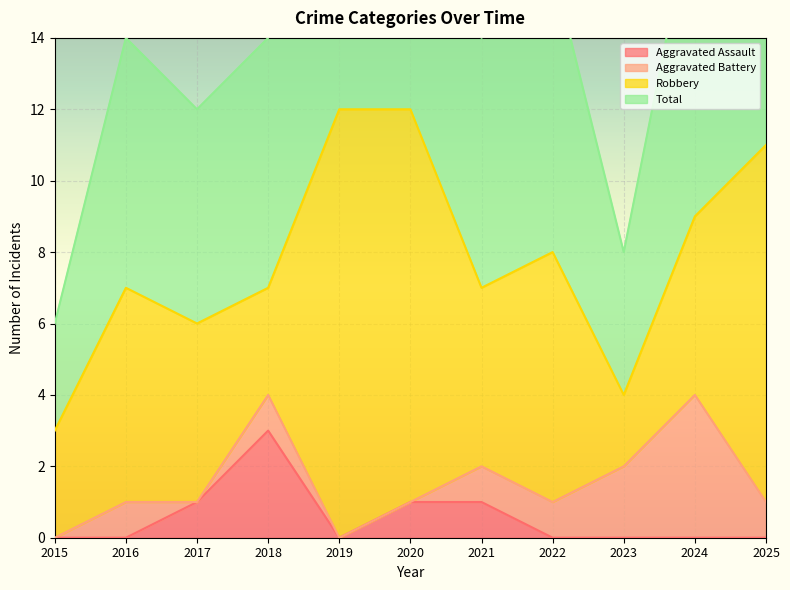

What is the sum of all Aggravated Assault values?

6